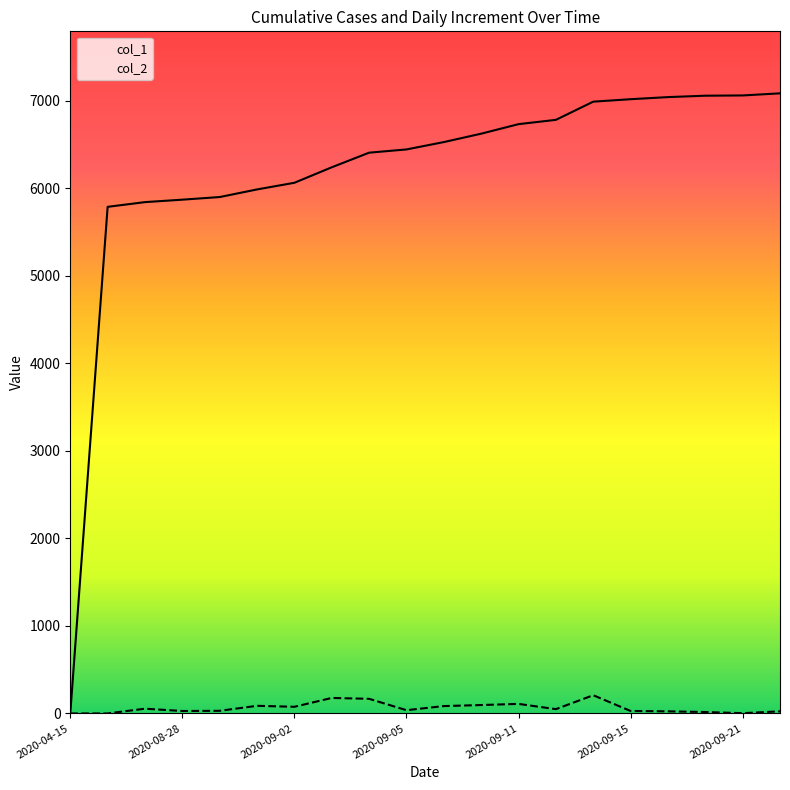

Which series has the largest range (max minus min)?

col_1